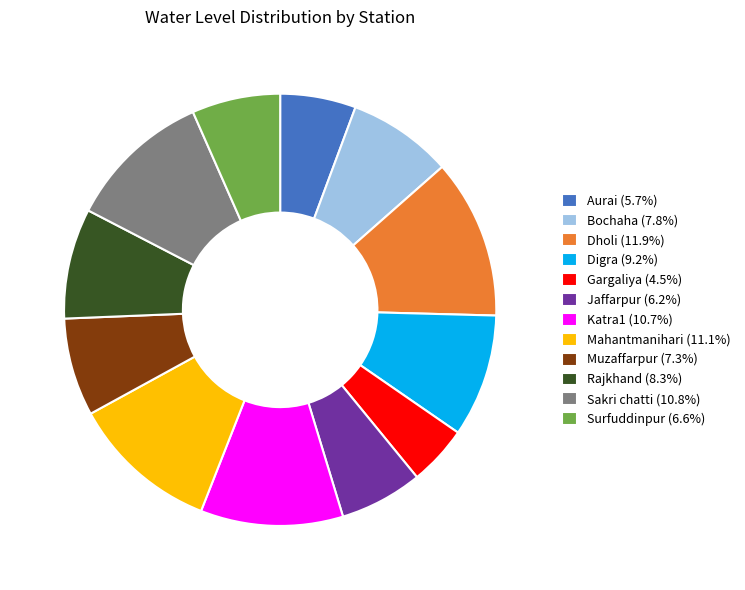

True or false: Dholi accounts for 26% of the total.

False